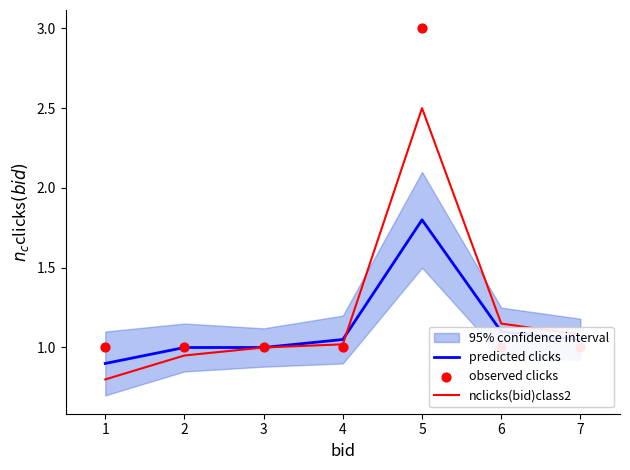

Which series contains the highest Y value?

observed clicks